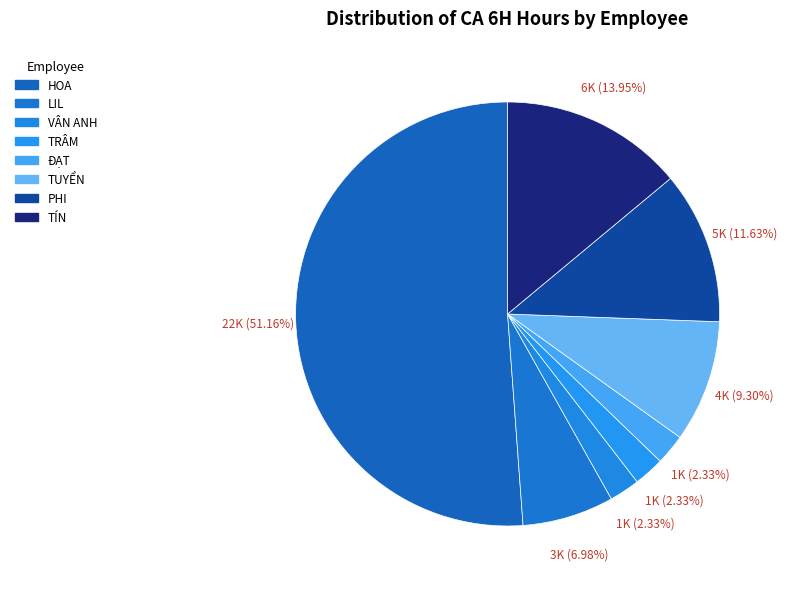

What is the majority slice?

HOA